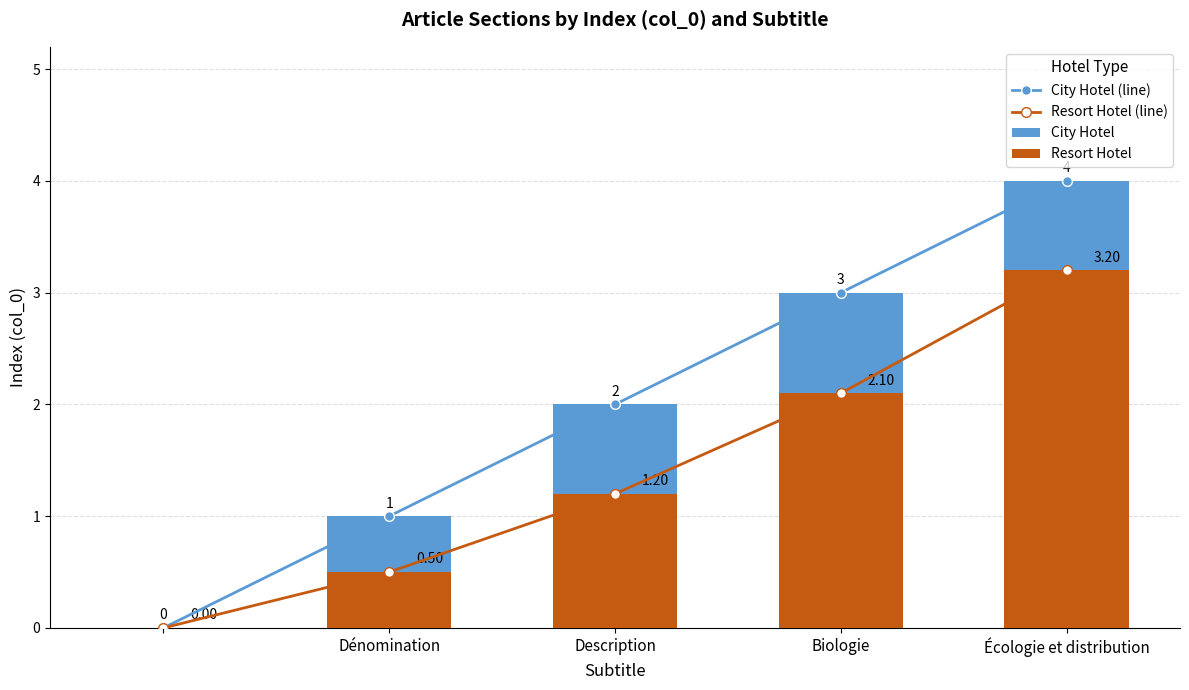

What position from the left is Dénomination?

2